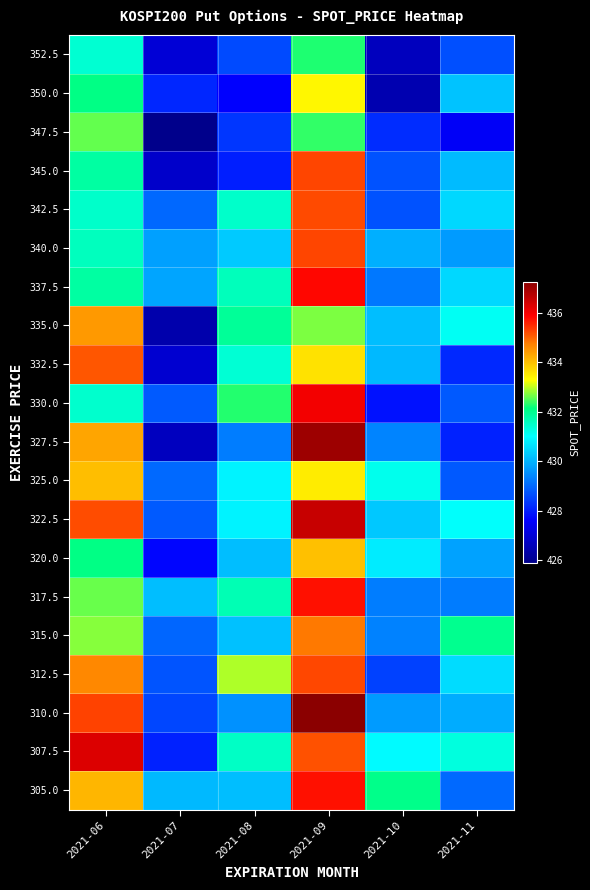

At 2021-08, list the series in order from smallest to largest.

350.0, 345.0, 347.5, 352.5, 327.5, 310.0, 305.0, 320.0, 315.0, 340.0, 325.0, 322.5, 332.5, 342.5, 307.5, 337.5, 317.5, 335.0, 330.0, 312.5